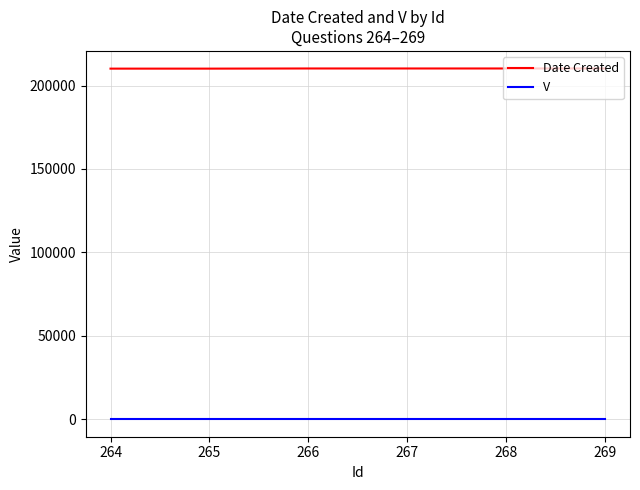

How many series are shown in this chart?

2